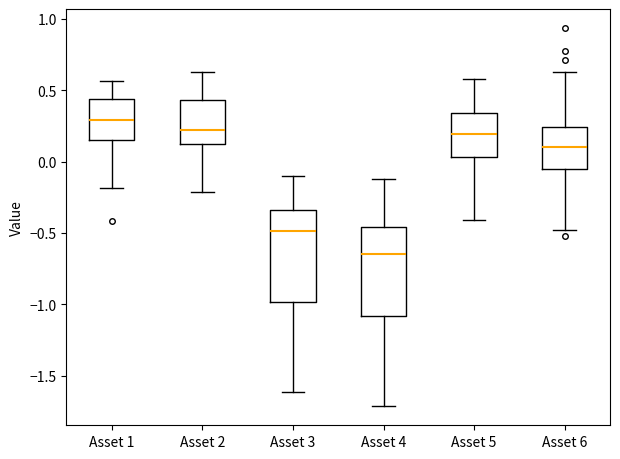

Reading left to right, read every box against the y-axis: the position of its median line, the range the box covers, and the ends of its whiskers. The values are not printed on the chart, so give them approximately, as read against the axis.

Asset 1: median 0.30, box 0.15 to 0.45, whiskers -0.20 to 0.55
Asset 2: median 0.20, box 0.10 to 0.45, whiskers -0.20 to 0.65
Asset 3: median -0.50, box -1.00 to -0.35, whiskers -1.60 to -0.10
Asset 4: median -0.65, box -1.10 to -0.45, whiskers -1.70 to -0.10
Asset 5: median 0.20, box 0.05 to 0.35, whiskers -0.40 to 0.60
Asset 6: median 0.10, box -0.05 to 0.25, whiskers -0.50 to 0.65